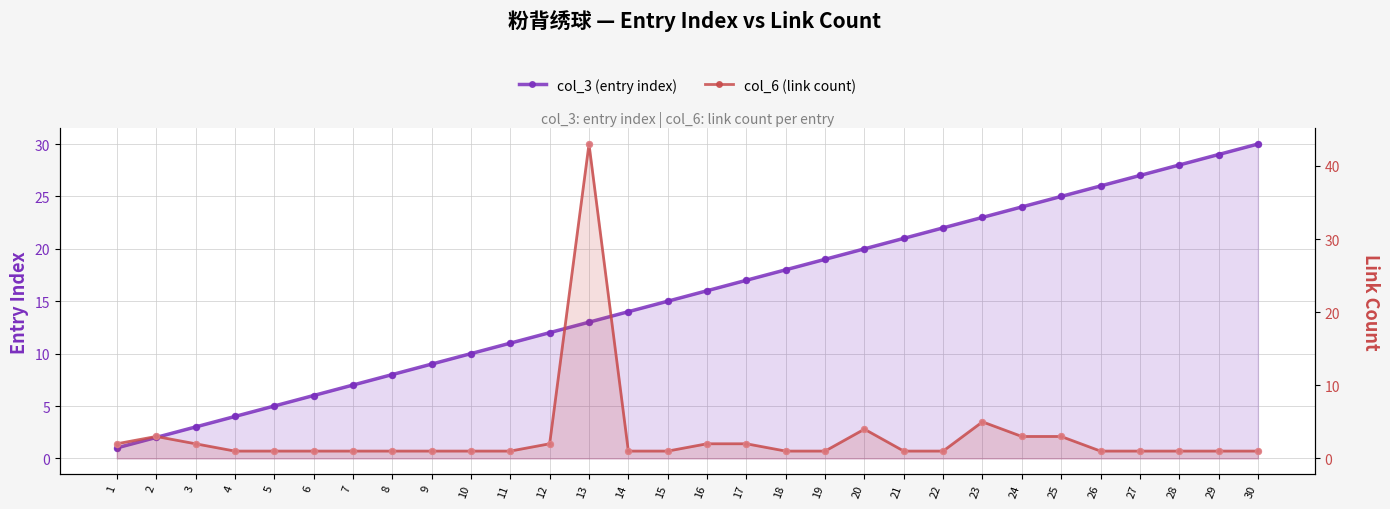

Which series has the largest Y range (max minus min)?

col_6 (link count)